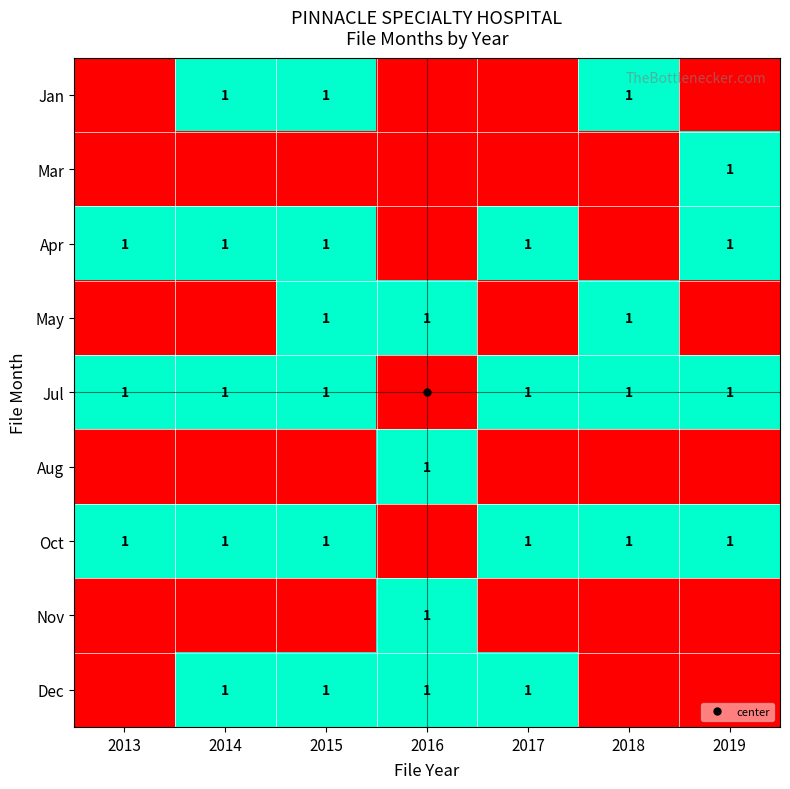

What is the difference between the highest and lowest values at 2015?

1